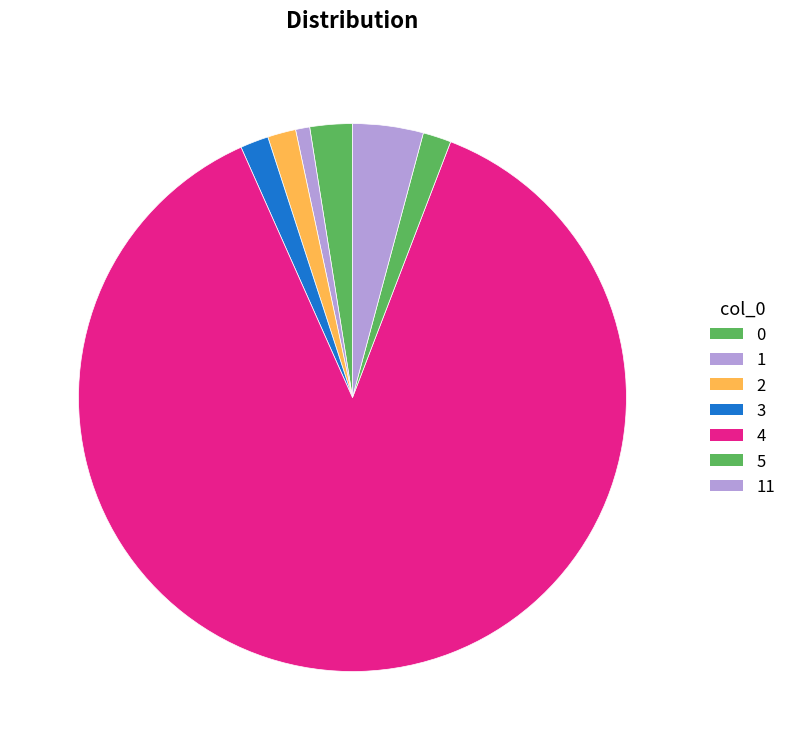

To the nearest percent, what is the difference between the largest and smallest slice percentages?

87%